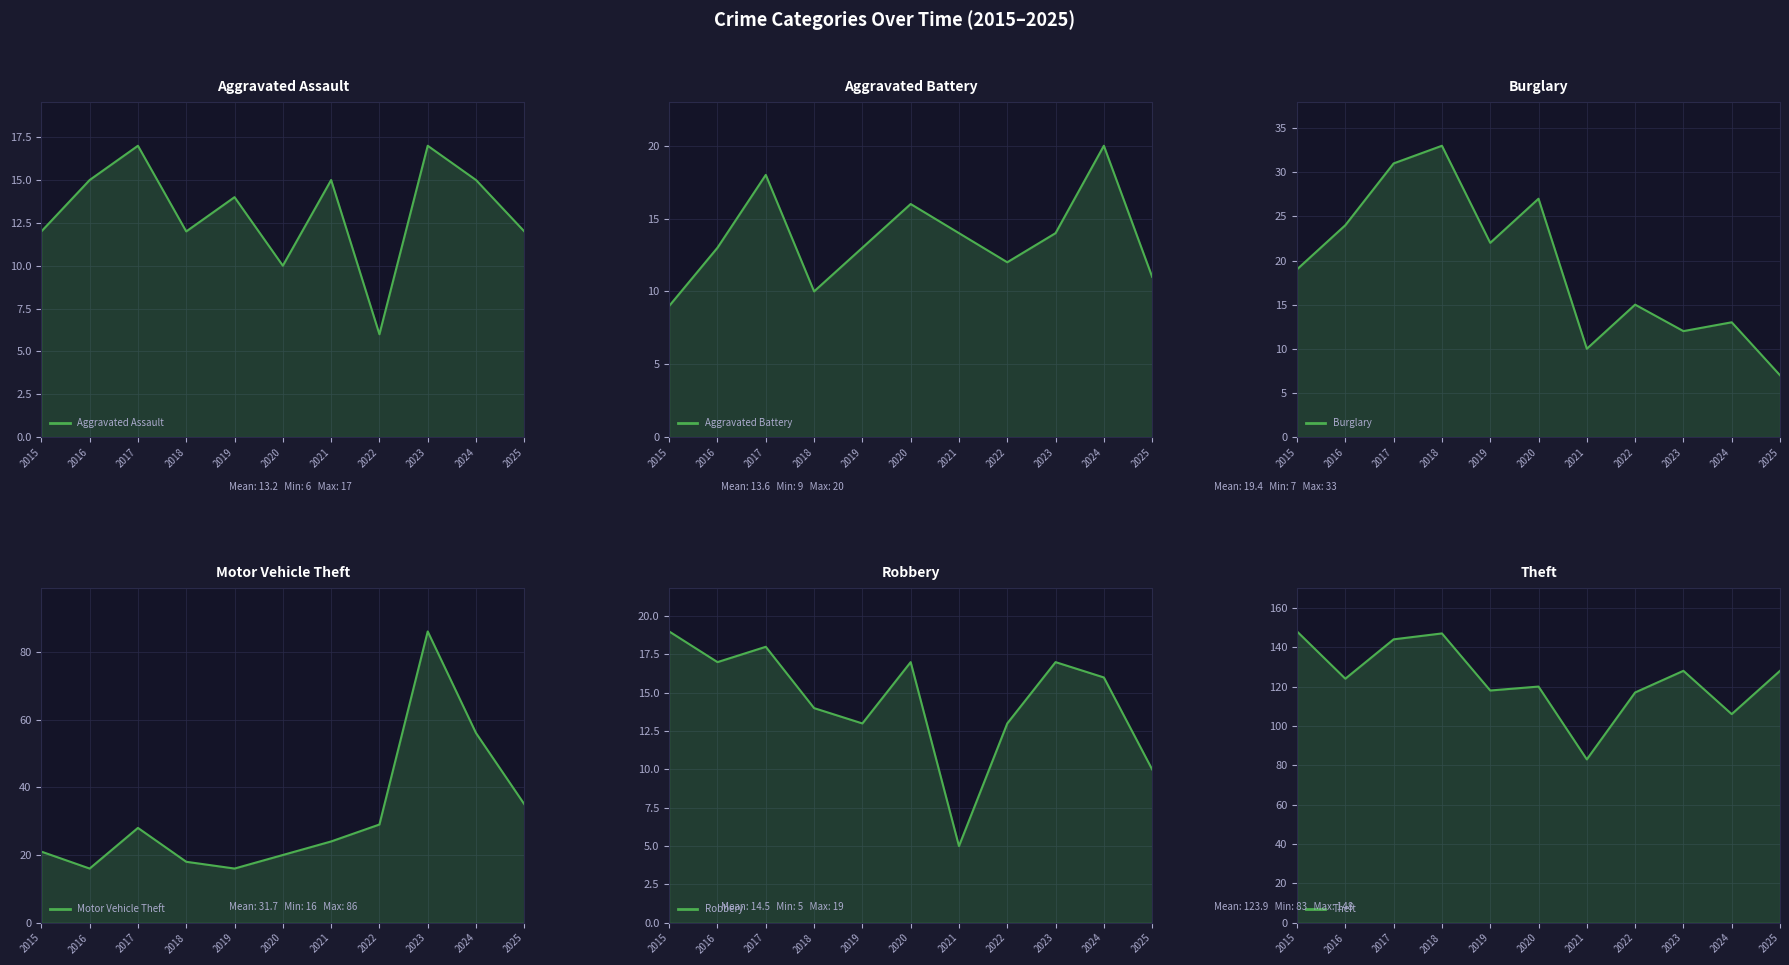

Where do Burglary and Motor Vehicle Theft first cross each other?

2015 and 2016